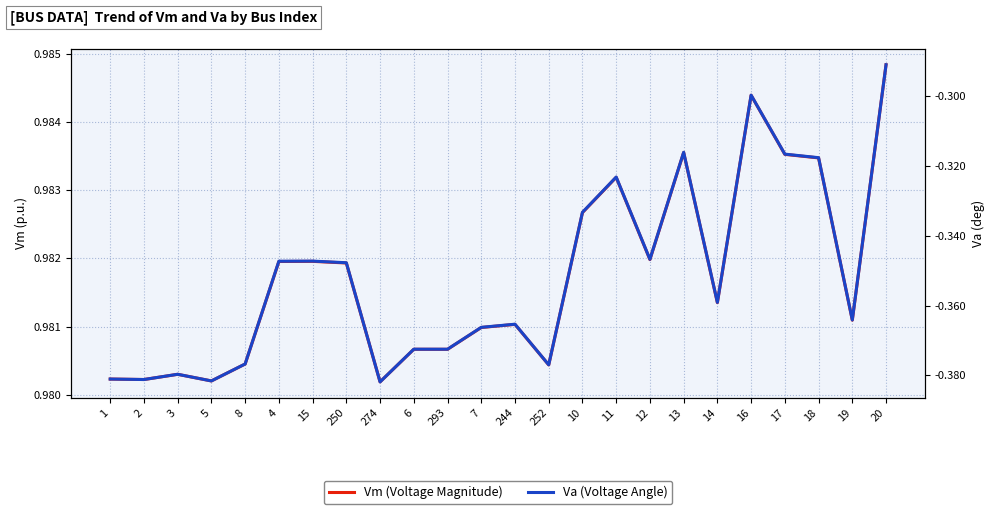

What is the smallest value displayed?

-0.4